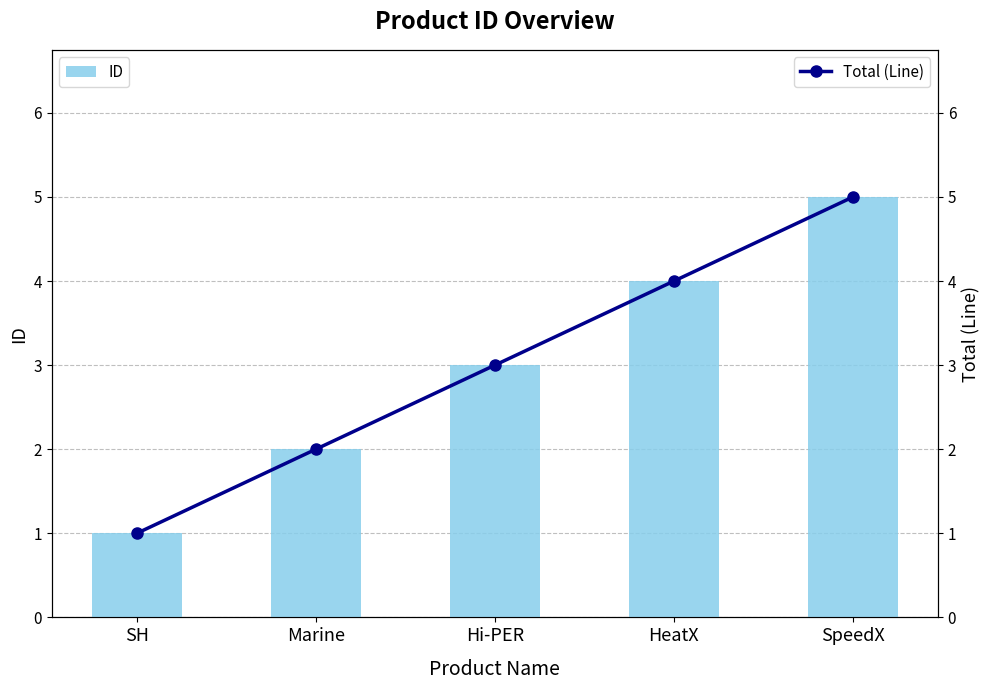

The Total (Line) series shows 1 at Hi-PER. True or false?

False